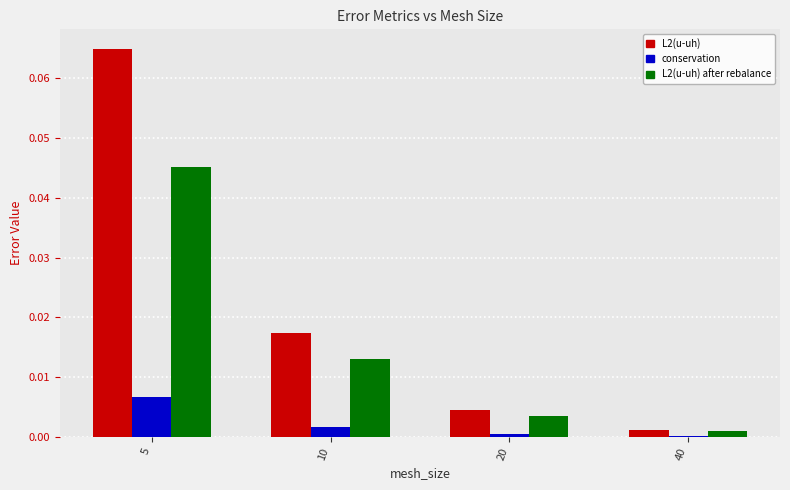

How many series are shown in this chart?

3